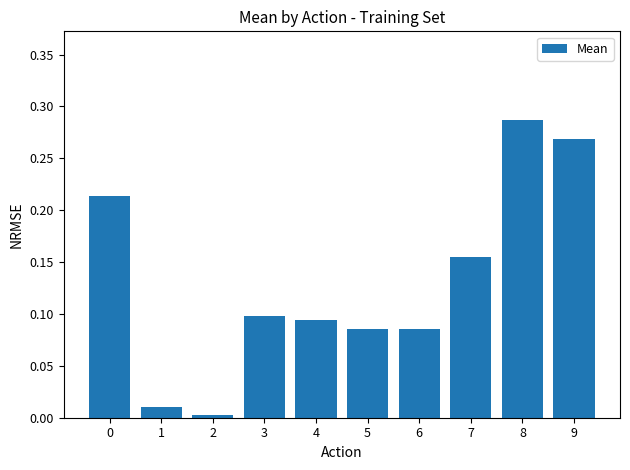

At which category does the chart reach its peak across all series?

8